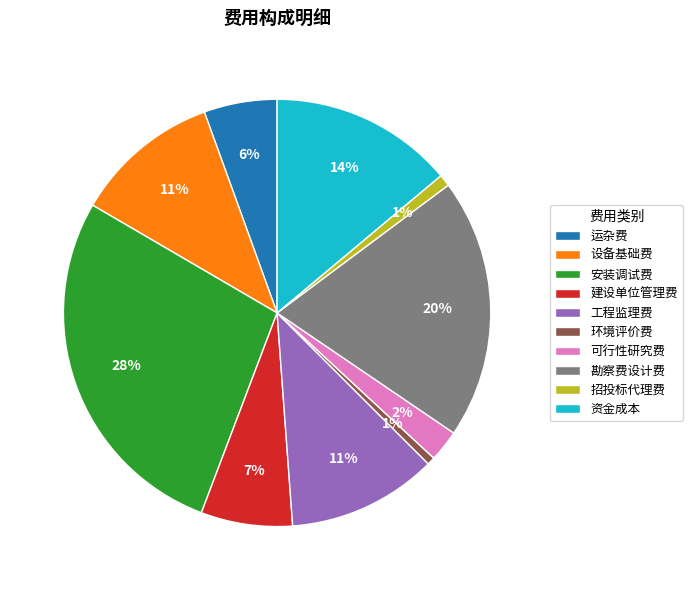

To the nearest percent, what is the difference between the largest and smallest slice percentages?

27%